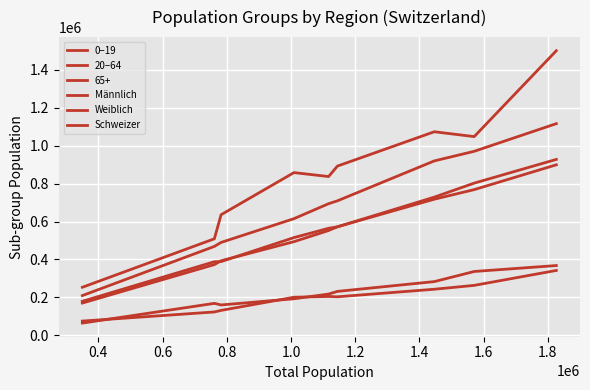

Does the chart display data point markers on the line(s)?

No